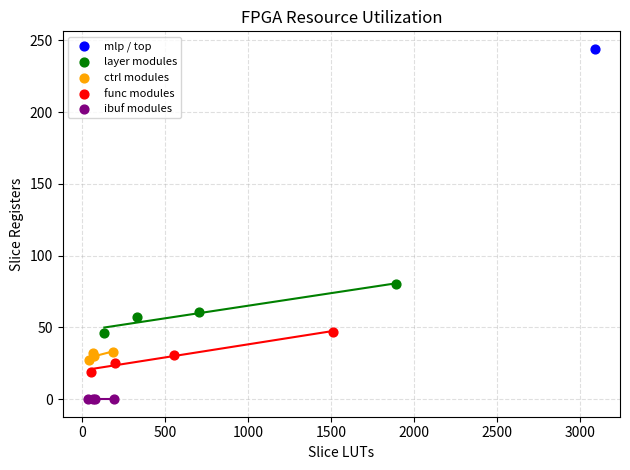

What are all the series names shown in the legend?

mlp / top, layer modules, ctrl modules, func modules, ibuf modules